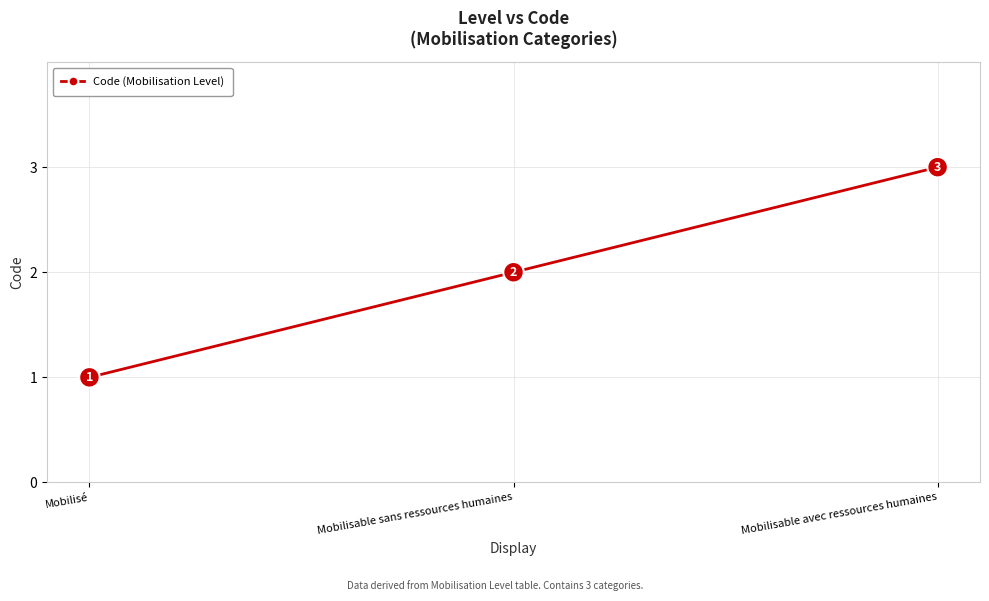

The chart shows a value of 2 at Mobilisé. True or false?

False